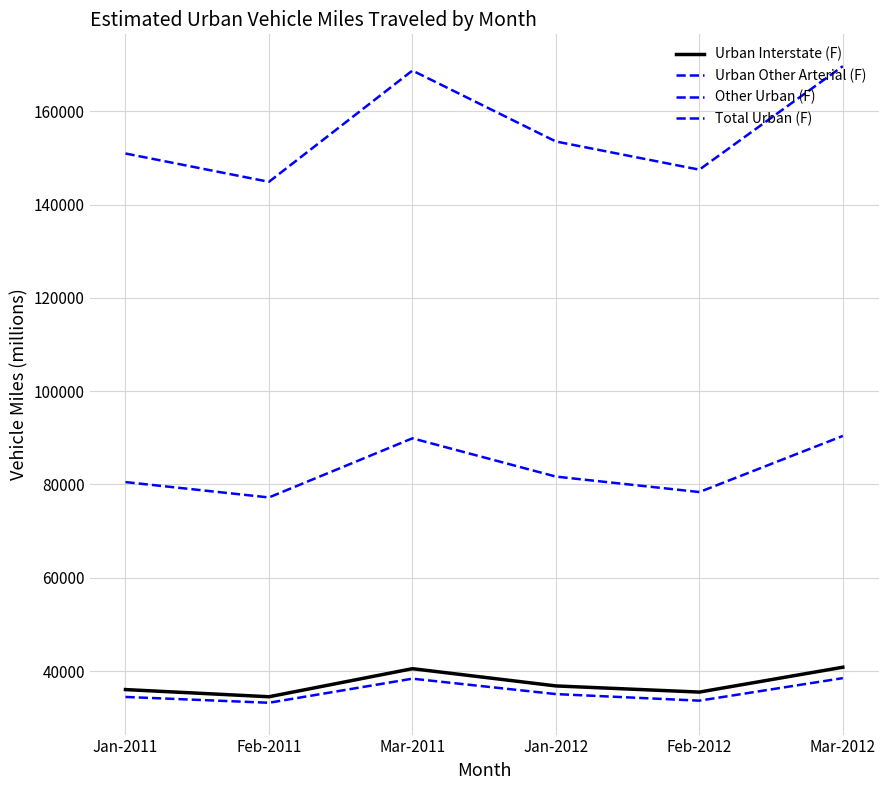

How many lines are shown in the chart?

4